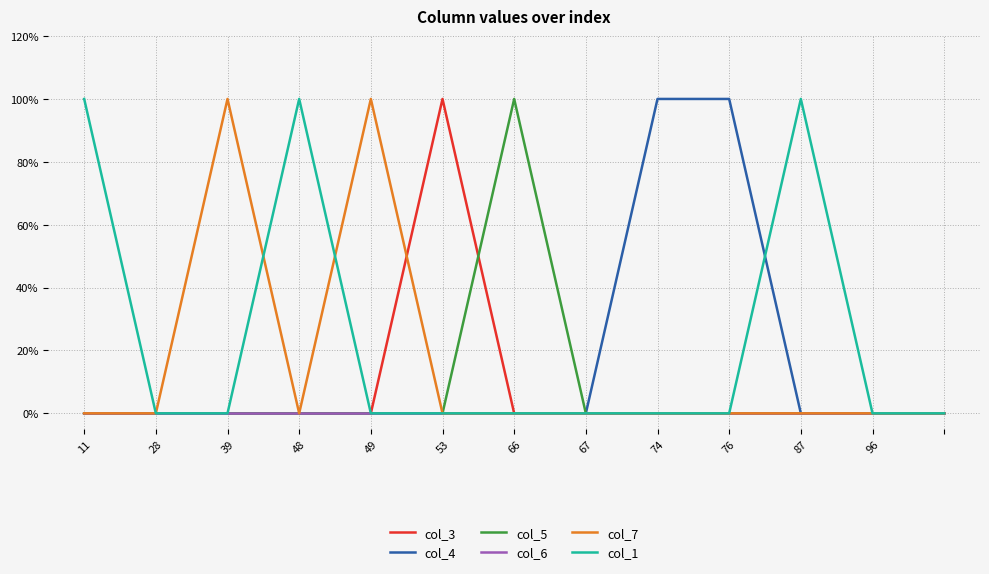

Does the chart display data point markers on the line(s)?

No